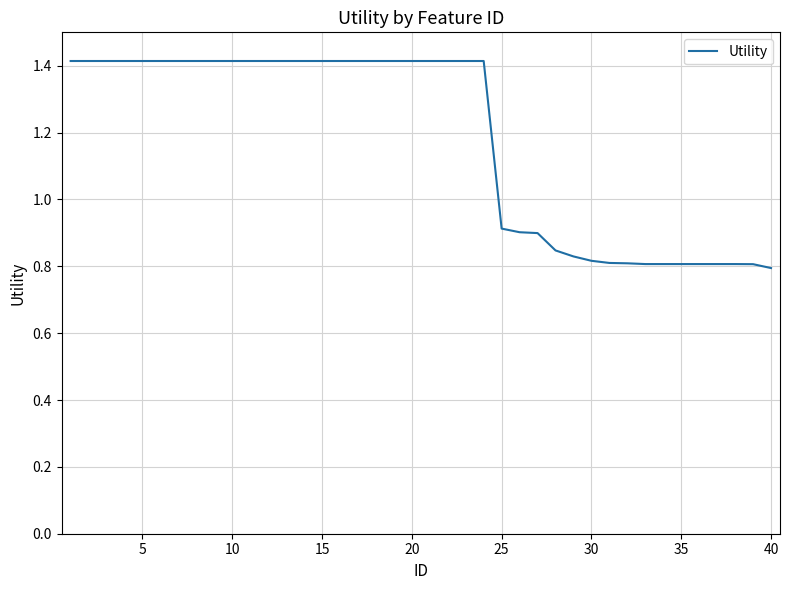

What is the maximum value shown in the chart?

1.4